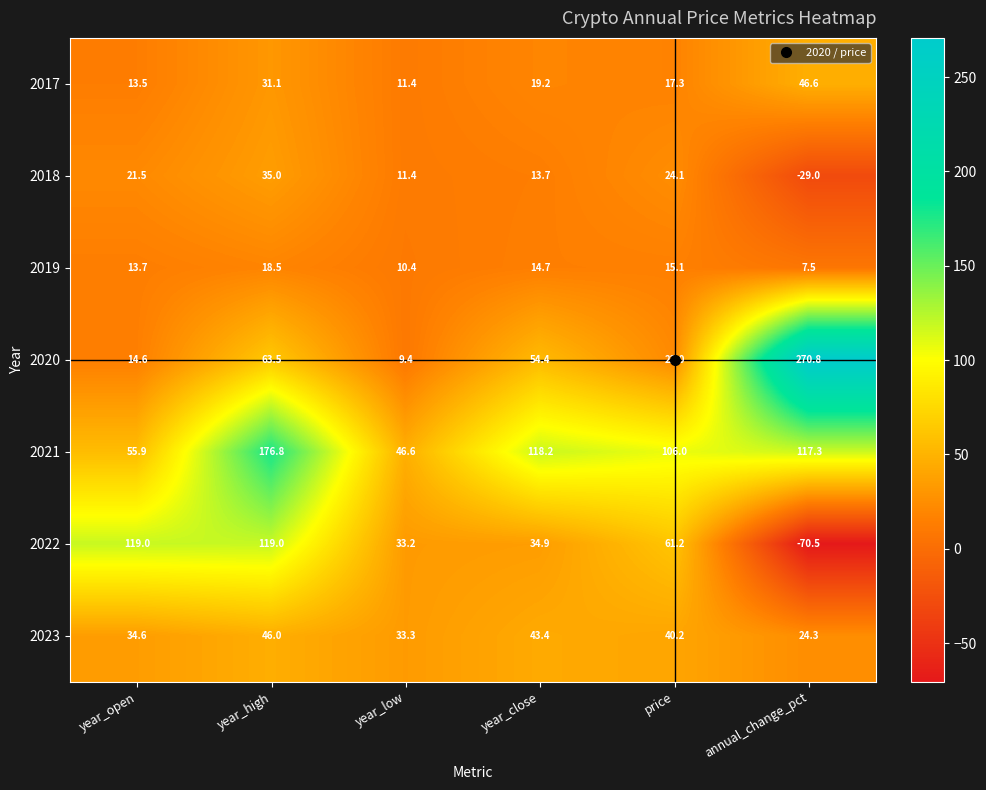

Where does the 2021 series first go above 117?

year_high